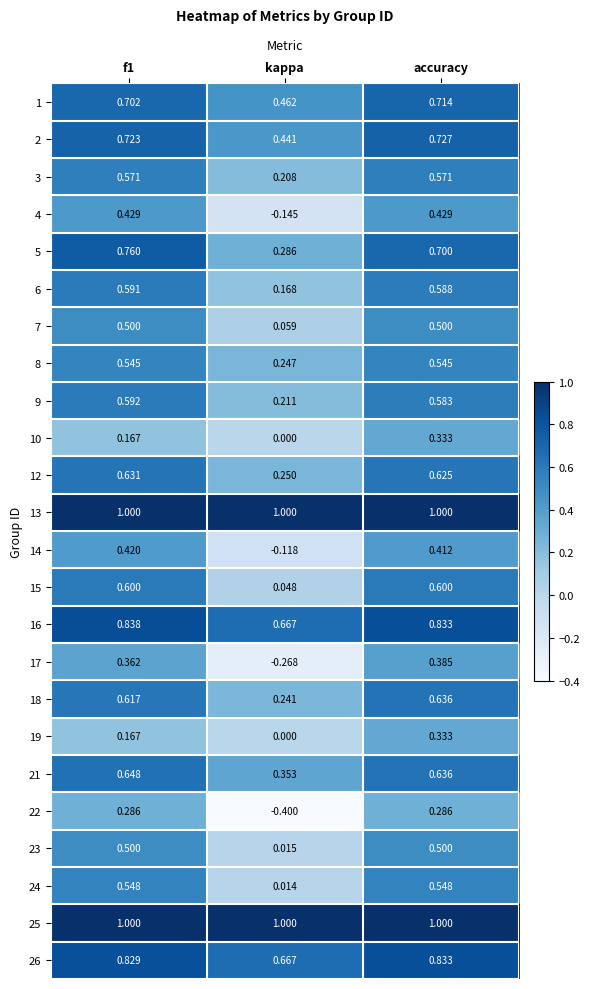

Is the value of 2 at f1 greater than the value of 24 at accuracy?

Yes